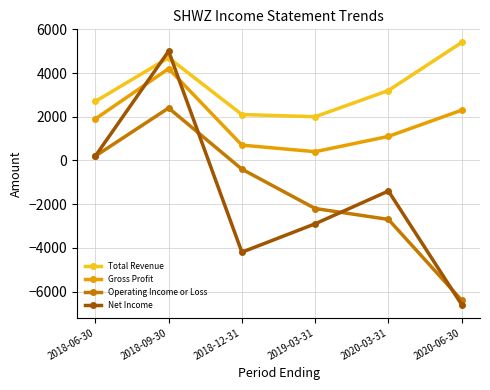

Which series has the widest spread of values?

Net Income